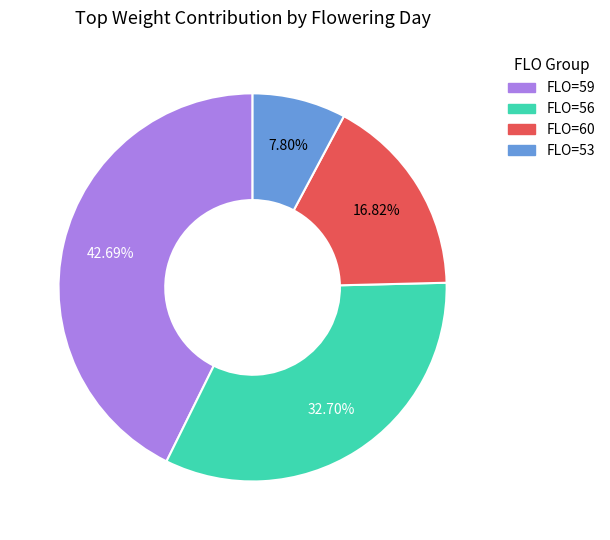

How many segments does this pie chart have?

4